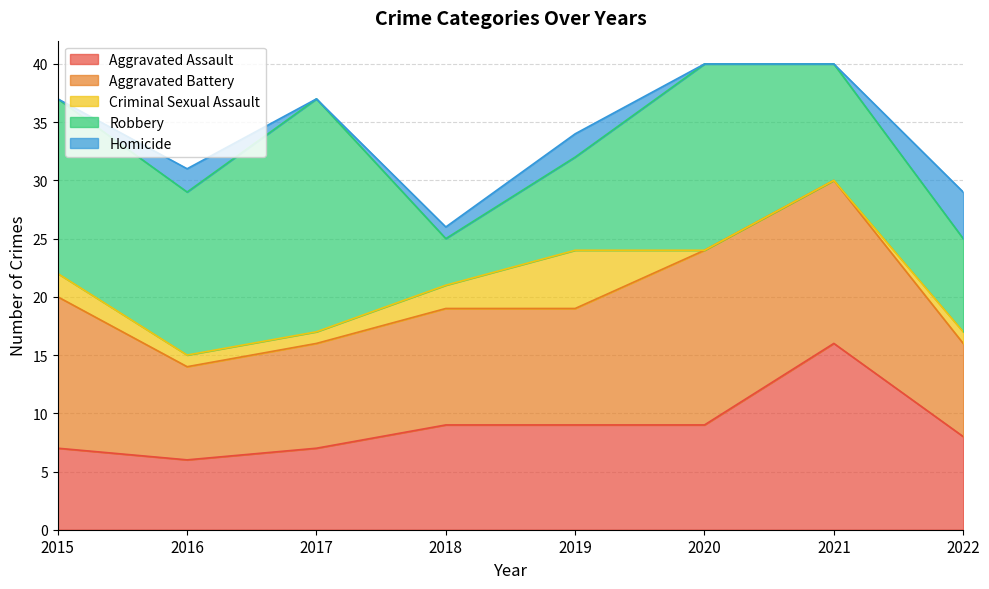

The value of Robbery at 2020 is 16. True or false?

True